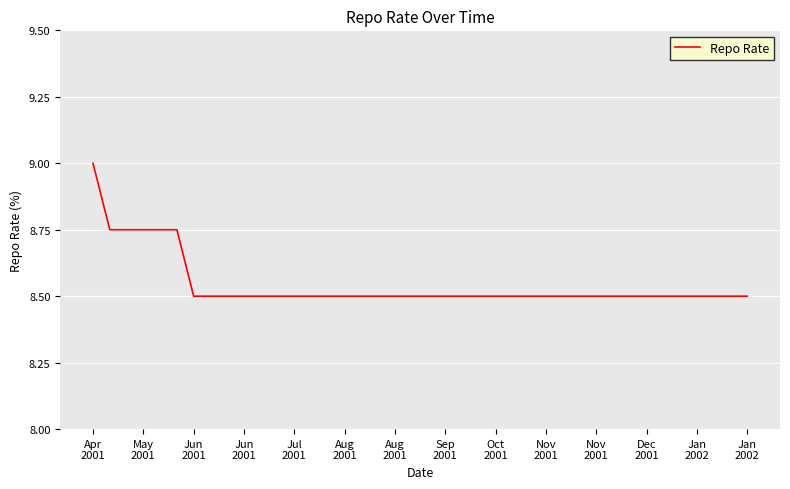

How many categories are shown in the chart?

40